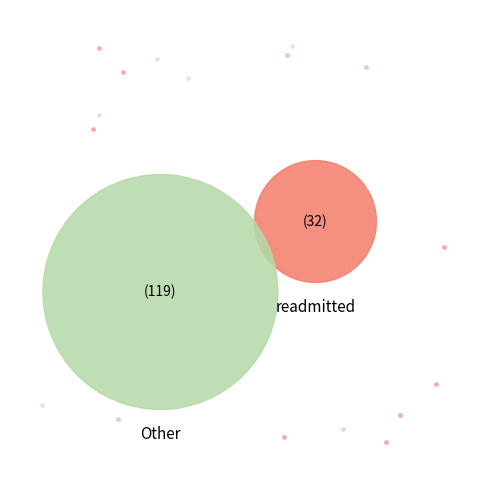

What is the ratio of the value at Other to the value at readmitted?

3.7